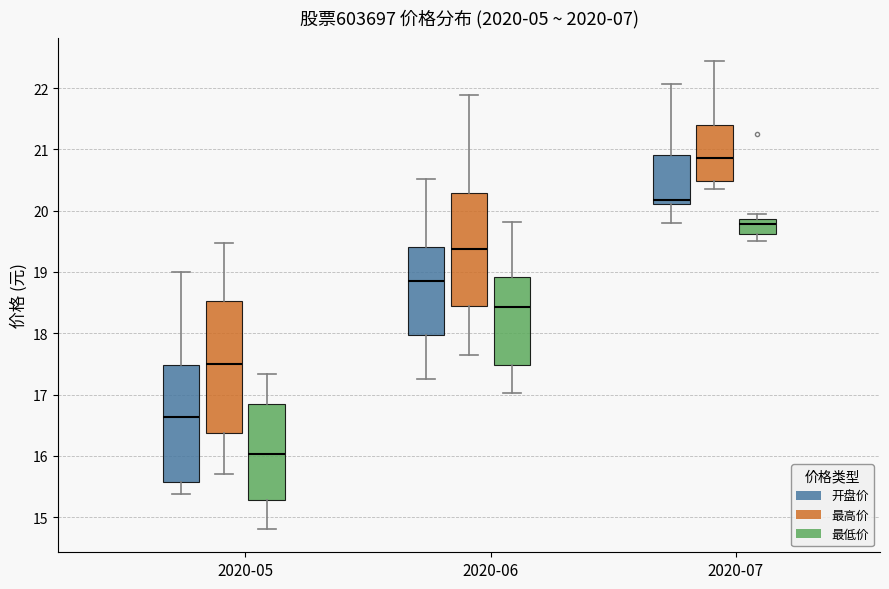

Reading left to right, read every box against the y-axis: the position of its median line, the range the box covers, and the ends of its whiskers. The values are not printed on the chart, so give them approximately, as read against the axis.

2020-05 (开盘价): median 16.6, box 15.6 to 17.5, whiskers 15.4 to 19.0
2020-05 (最高价): median 17.5, box 16.4 to 18.5, whiskers 15.7 to 19.5
2020-05 (最低价): median 16.0, box 15.3 to 16.9, whiskers 14.8 to 17.3
2020-06 (开盘价): median 18.9, box 18.0 to 19.4, whiskers 17.3 to 20.5
2020-06 (最高价): median 19.4, box 18.4 to 20.3, whiskers 17.6 to 21.9
2020-06 (最低价): median 18.4, box 17.5 to 18.9, whiskers 17.0 to 19.8
2020-07 (开盘价): median 20.2, box 20.1 to 20.9, whiskers 19.8 to 22.1
2020-07 (最高价): median 20.9, box 20.5 to 21.4, whiskers 20.4 to 22.4
2020-07 (最低价): median 19.8, box 19.6 to 19.9, whiskers 19.5 to 20.0